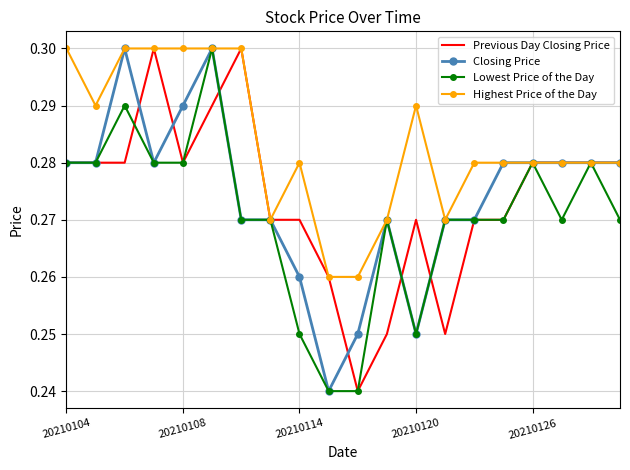

Which series has the largest total across all categories?

Highest Price of the Day